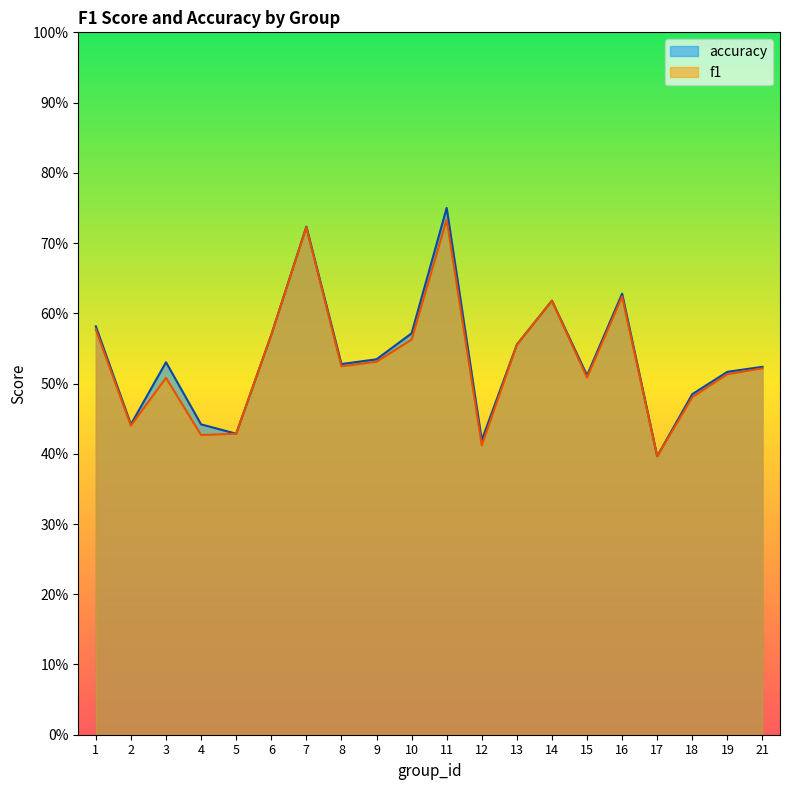

List the series in order of their peak value, highest first.

accuracy, f1